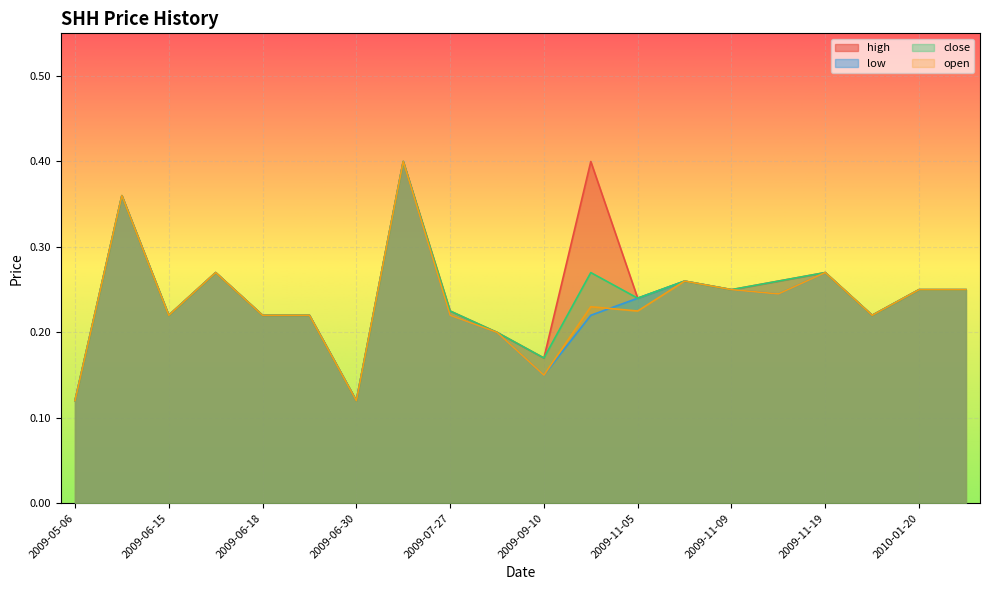

Which series has the largest total across all categories?

high